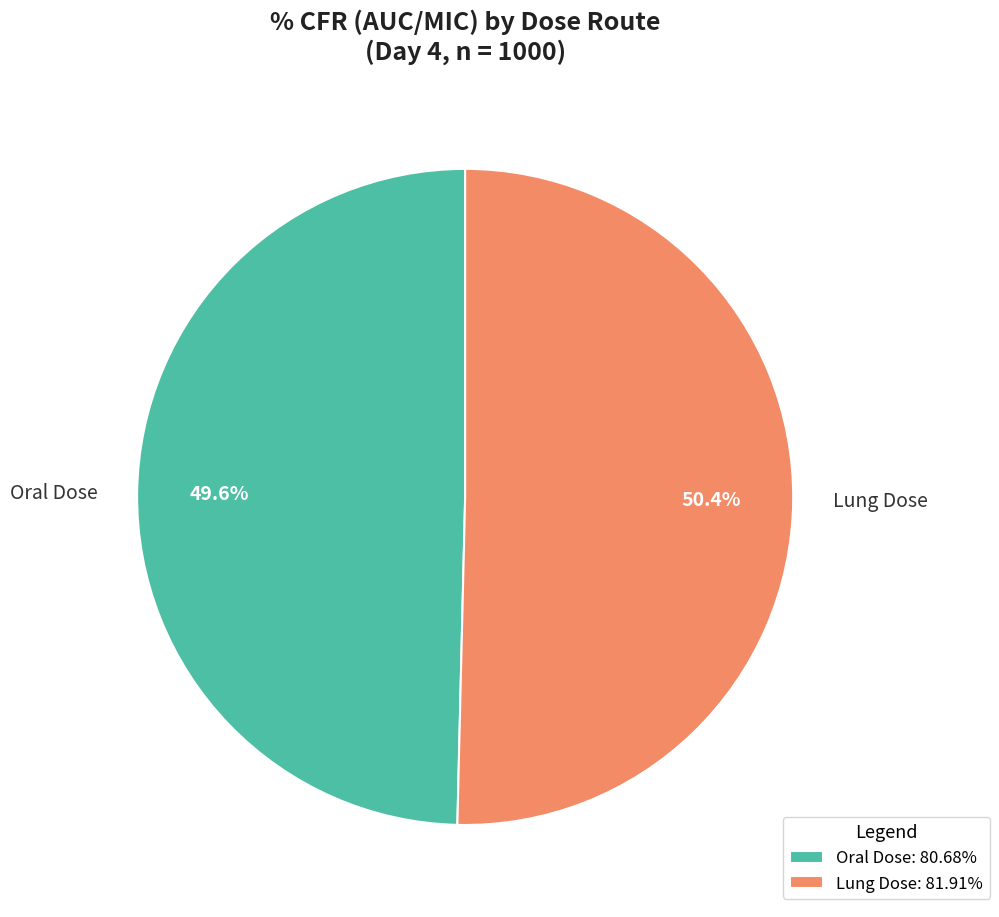

Between Lung Dose and Oral Dose, which is larger?

Lung Dose